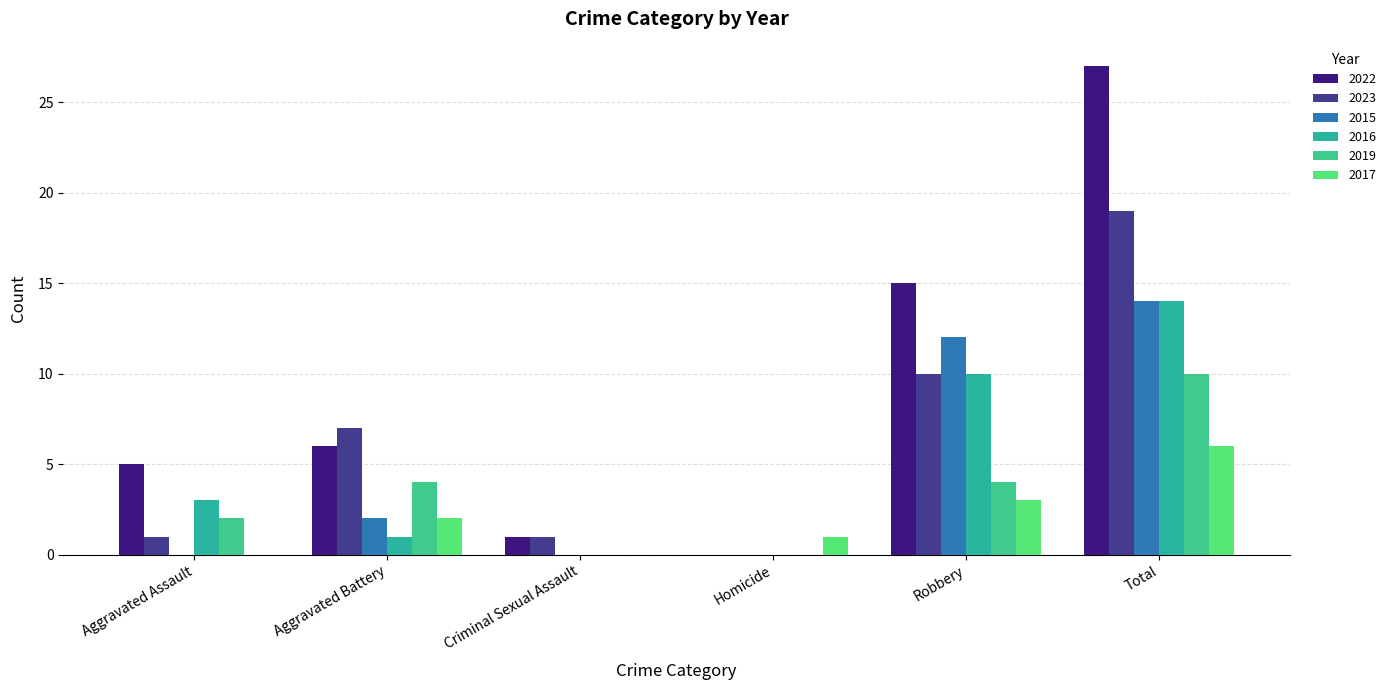

What is the sum of all 2022 values?

54